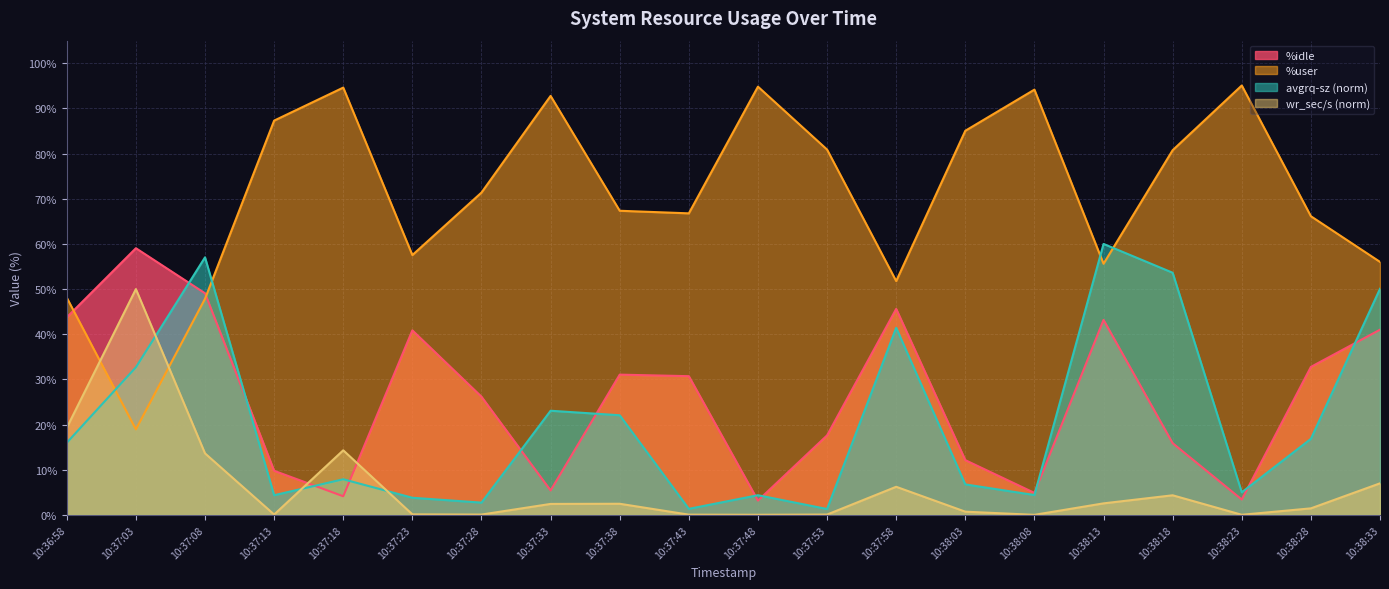

What is the maximum value for avgrq-sz?

60.0